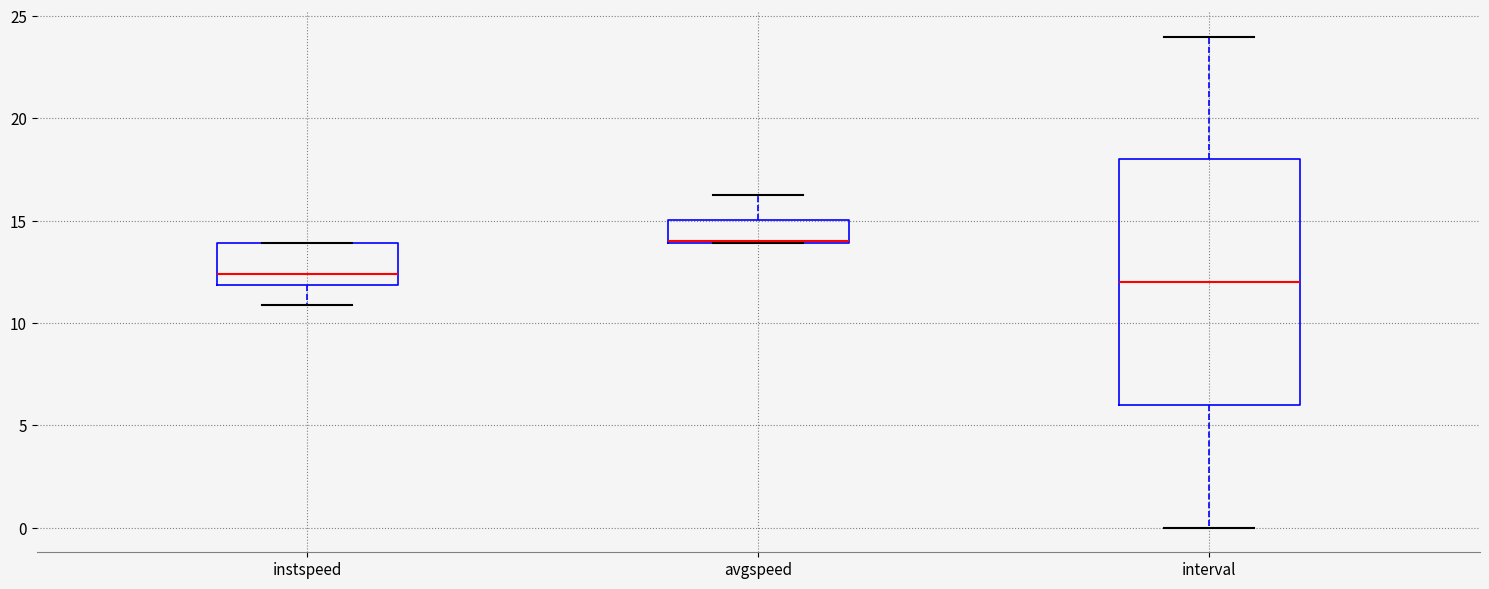

Where is the lower edge of the box for instspeed on the y-axis? The values are not printed on the chart, so give them approximately, as read against the axis.

12.0